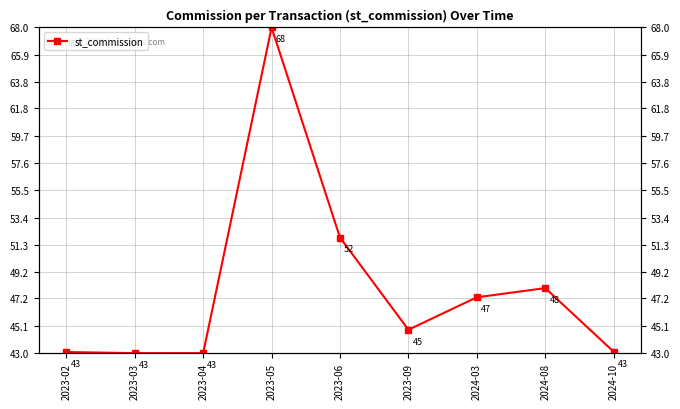

True or false: the data shows 43.1 at 2023-02.

True